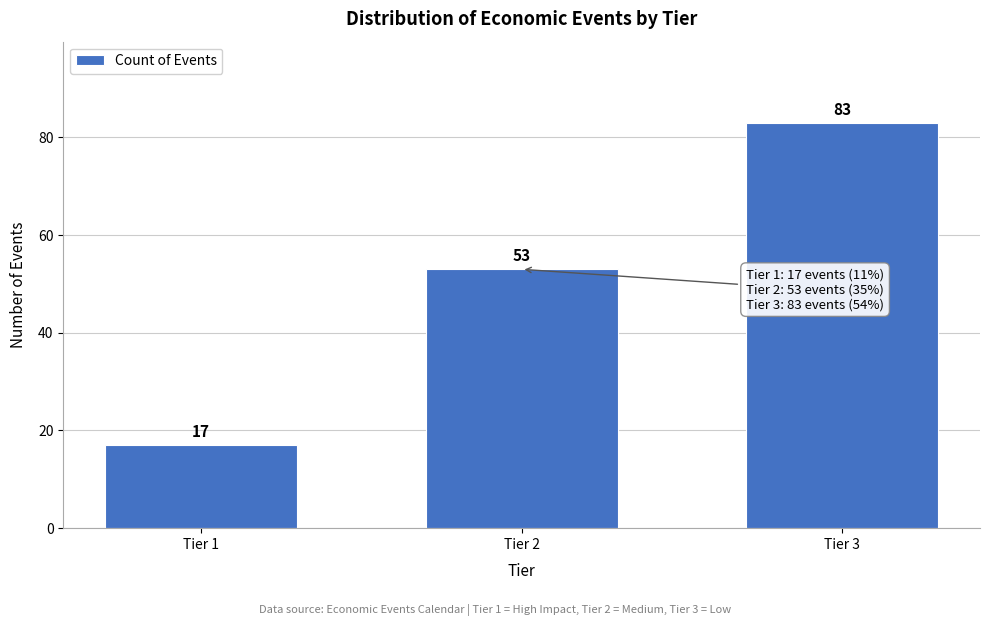

Reading left to right, transcribe all the data shown in this chart.

Tier 1=17	Tier 2=53	Tier 3=83